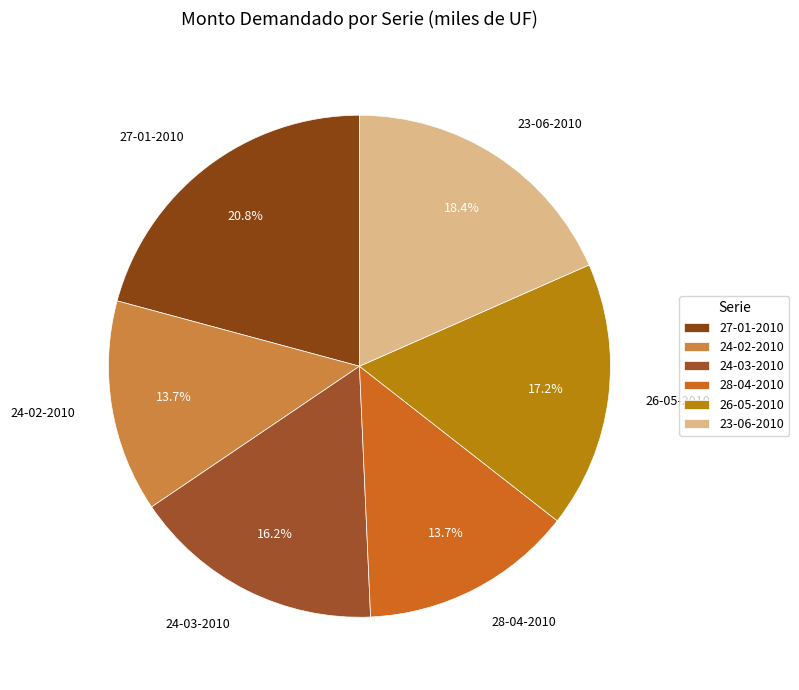

What is the largest slice in the pie chart?

27-01-2010